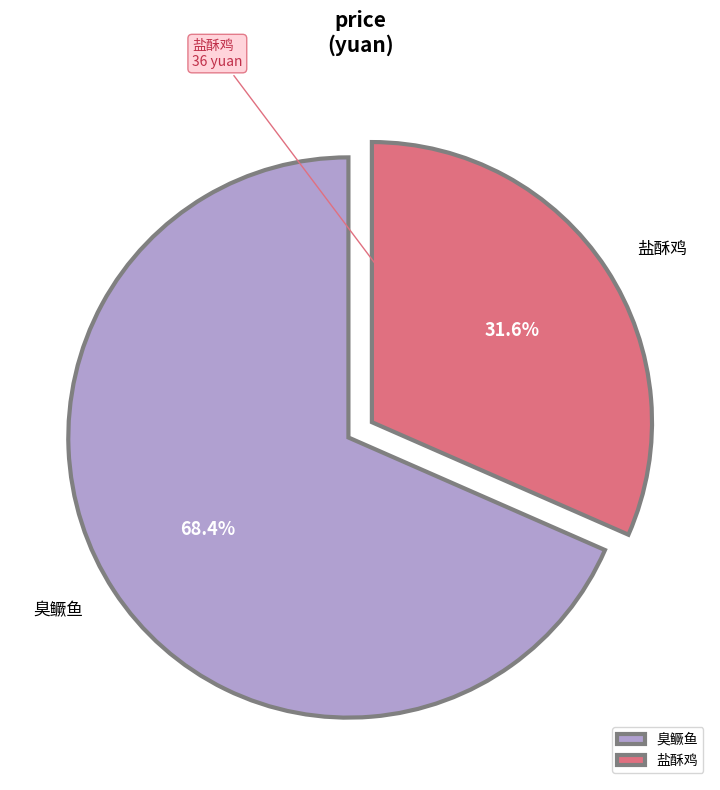

What percentage is NOT represented by 盐酥鸡?

68.4%